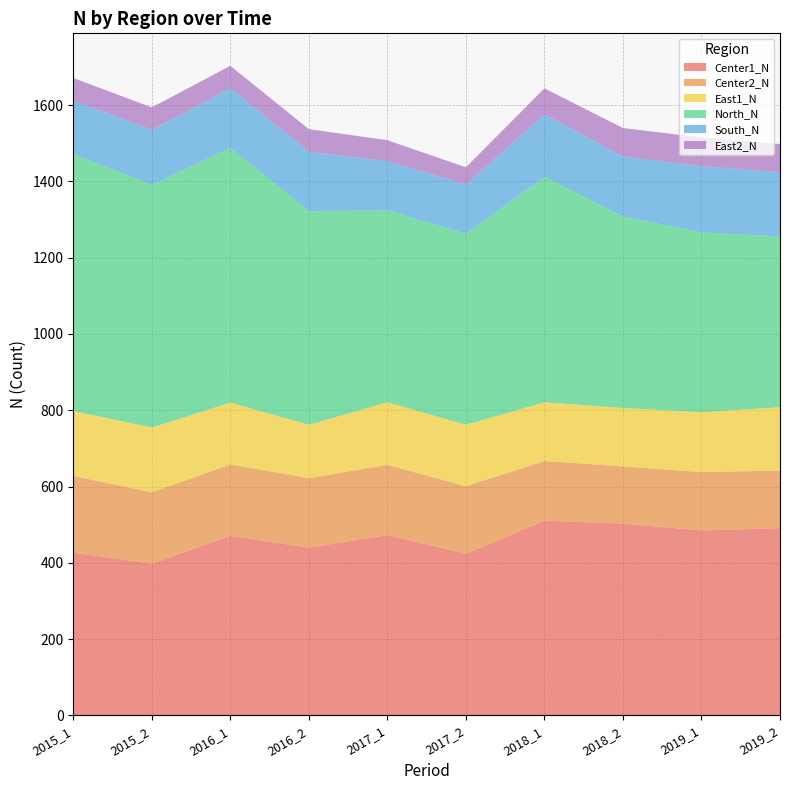

Reading right to left, extract all data points from this chart.

Center1_N: 491	485	503	511	424	473	440	471	398	427
Center2_N: 151	153	150	156	177	184	182	187	187	201
East1_N: 166	157	153	154	161	164	140	162	170	170
North_N: 448	471	502	591	501	503	560	668	636	674
South_N: 168	174	157	164	129	129	156	156	144	140
East2_N: 74	75	75	68	45	55	59	59	59	59